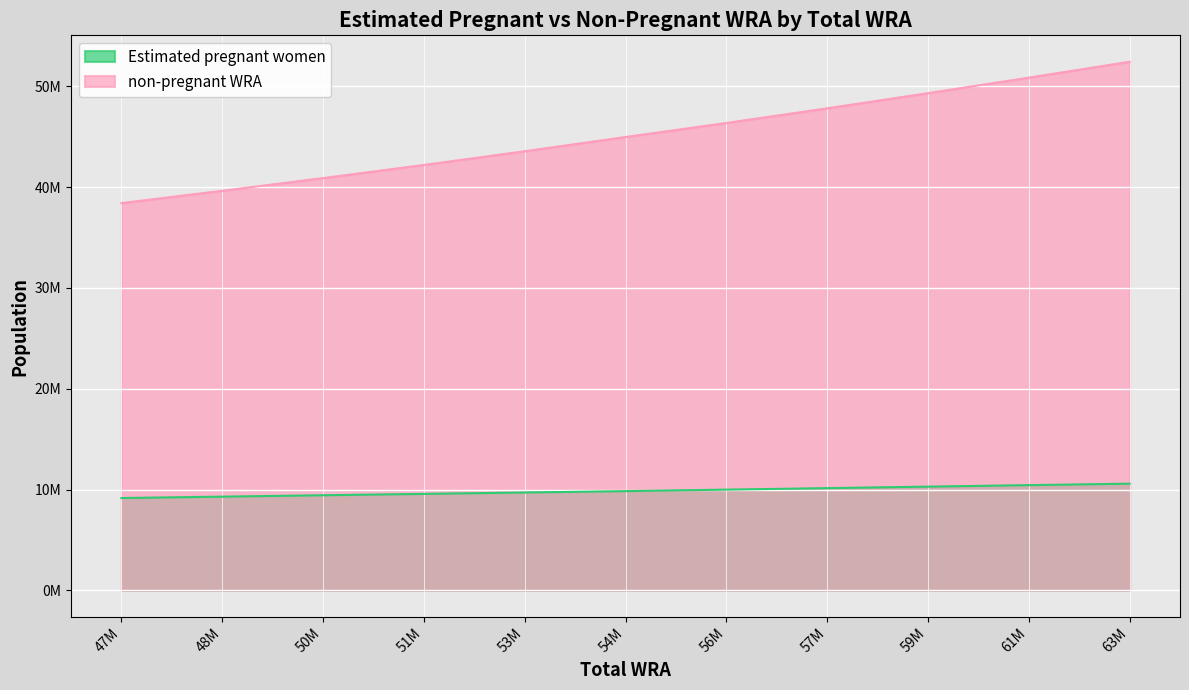

What is the value of the non-pregnant WRA point at the 6th from the left?

44970731.2